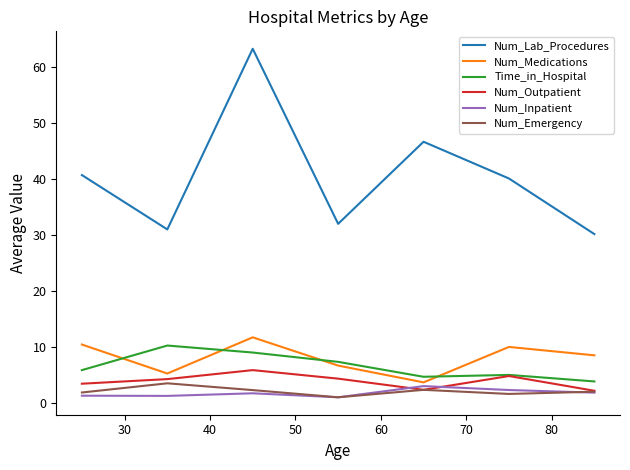

Which series has the largest range (max minus min)?

Num_Lab_Procedures